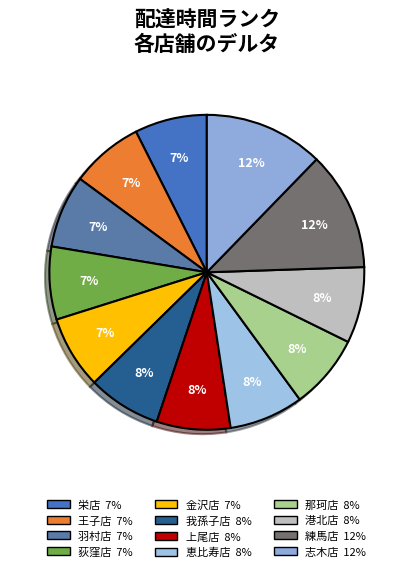

To the nearest percent, what portion does 荻窪店 represent?

7%